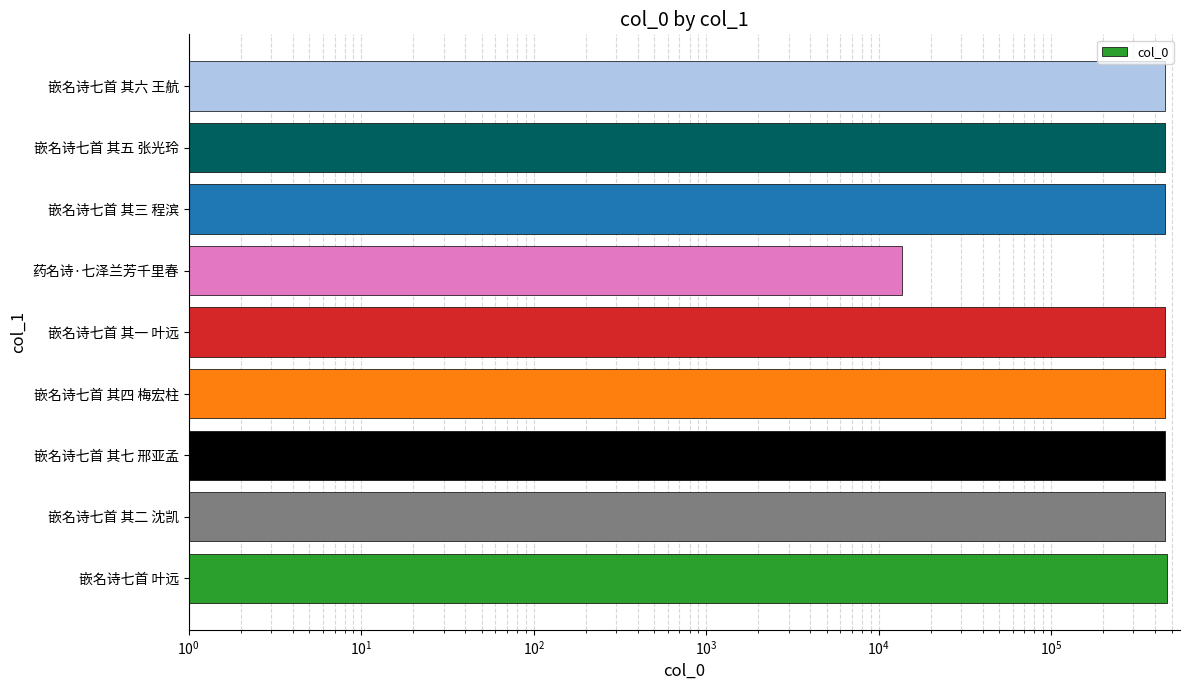

Is it true that the value at 嵌名诗七首 其一 叶远 is 205224?

False